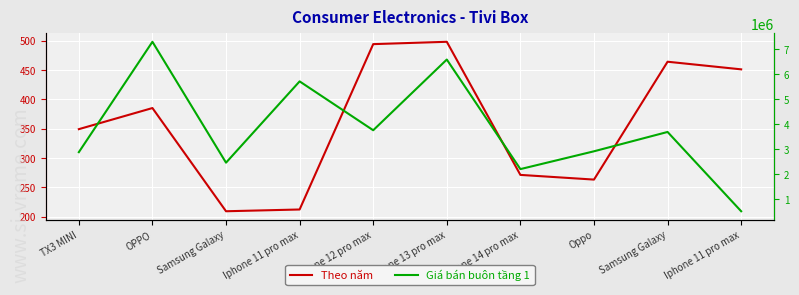

At which label is Giá bán buôn tầng 1 closest to 3893056?

Iphone 12 pro max